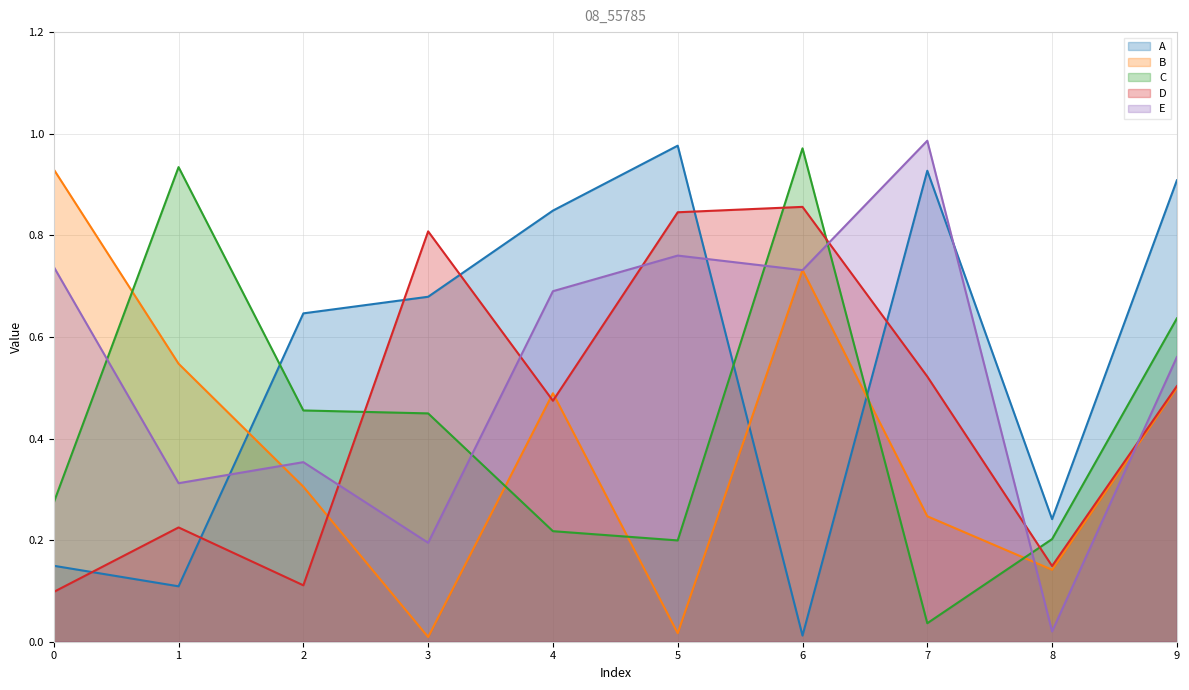

List the series in order of their peak value, lowest first.

D, B, C, A, E